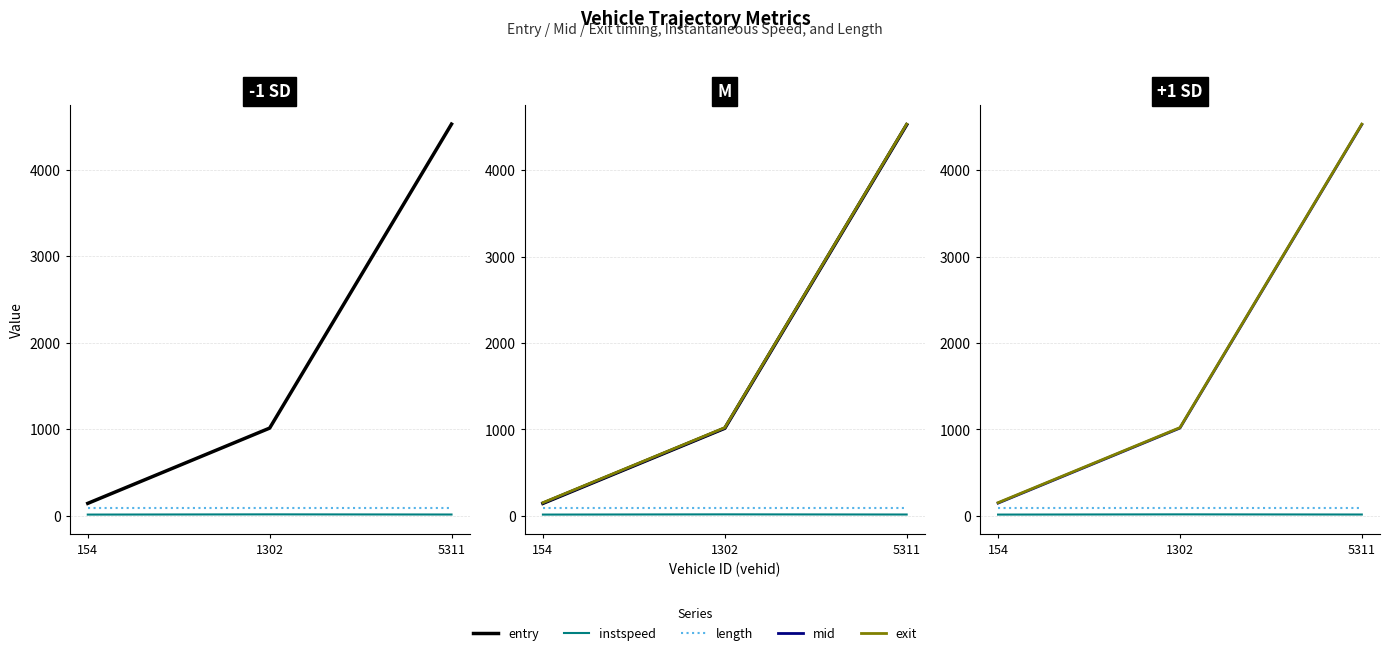

Is this an area chart (filled region under the line)?

No